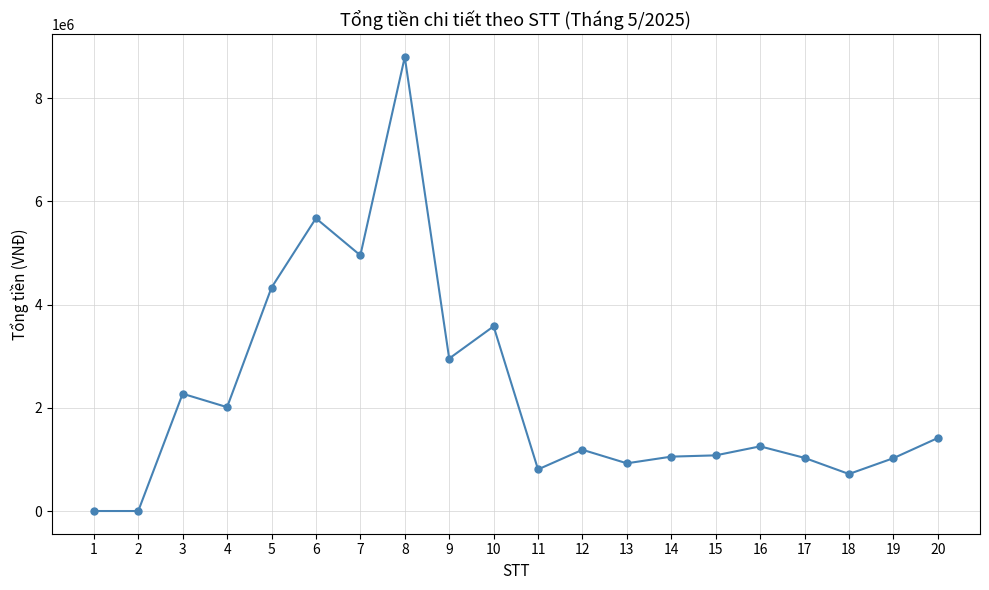

What is the greatest value displayed?

8799759